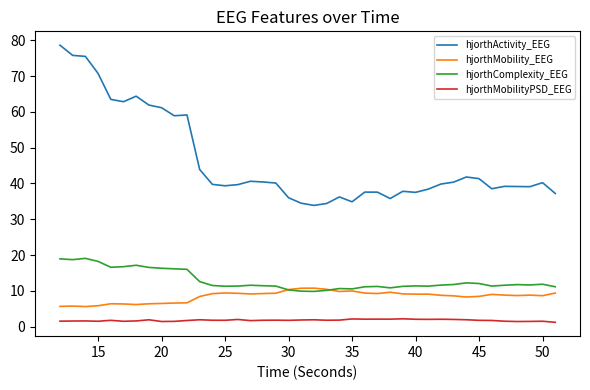

In hjorthActivity_EEG, how many points are lower than both neighbors (excluding endpoints)?

9